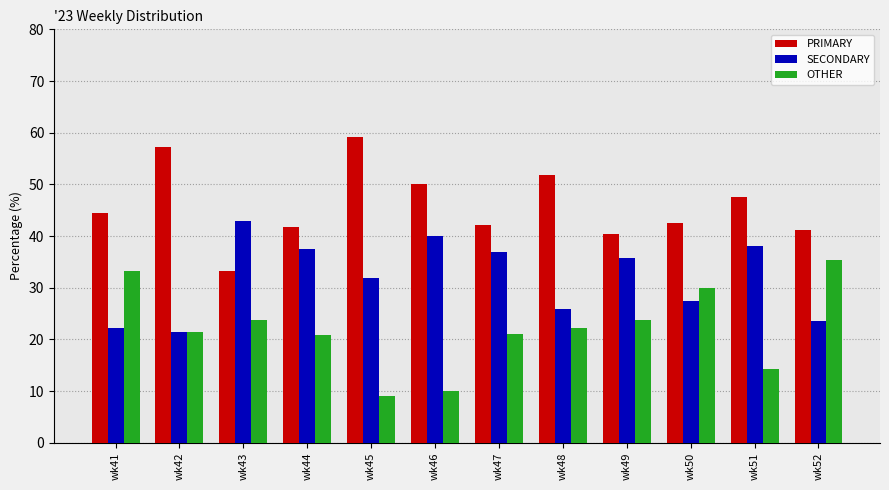

At how many categories does at least one series exceed 31?

12